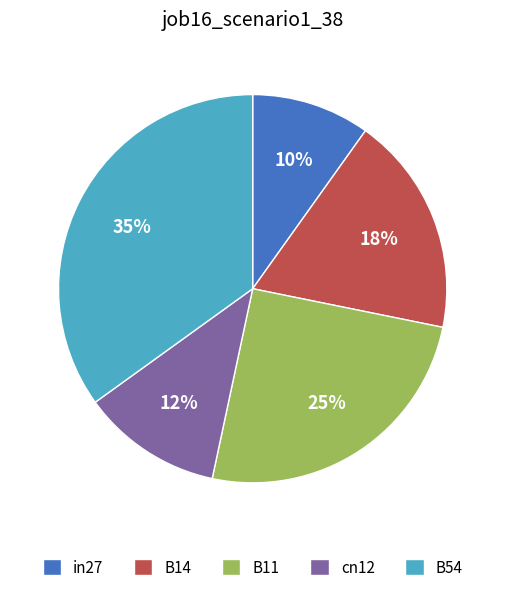

True or false: B11 accounts for 31% of the total.

False